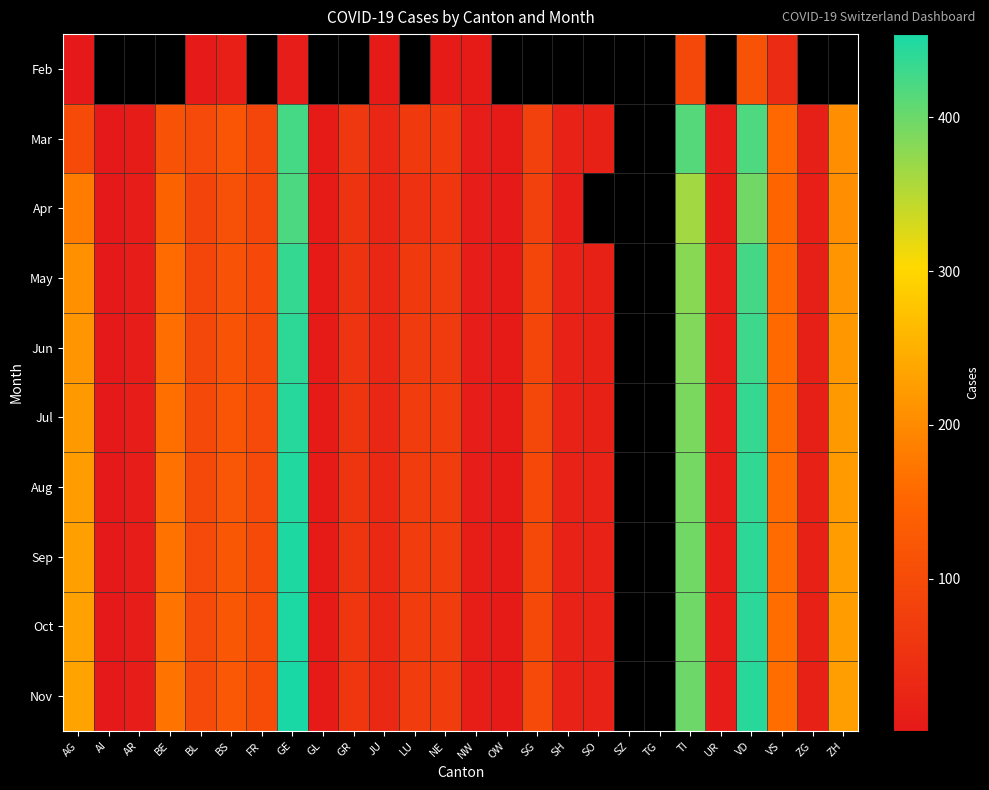

List the series in order of their overall mean, highest first.

Feb, Mar, Apr, May, Jun, Jul, Aug, Sep, Oct, Nov